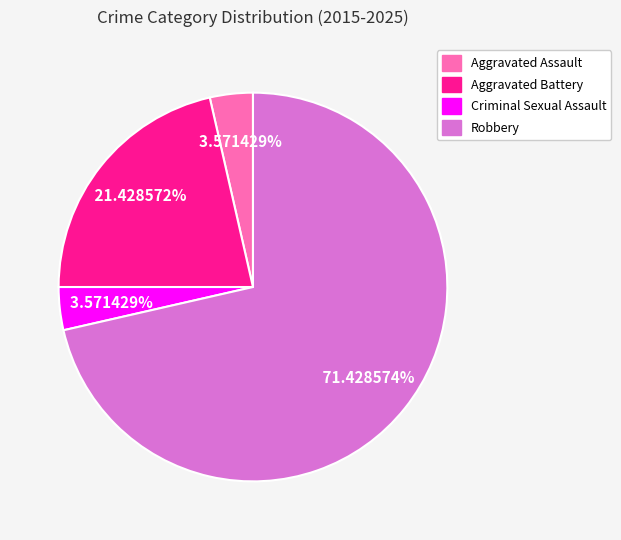

Count the number of slices in the pie.

4